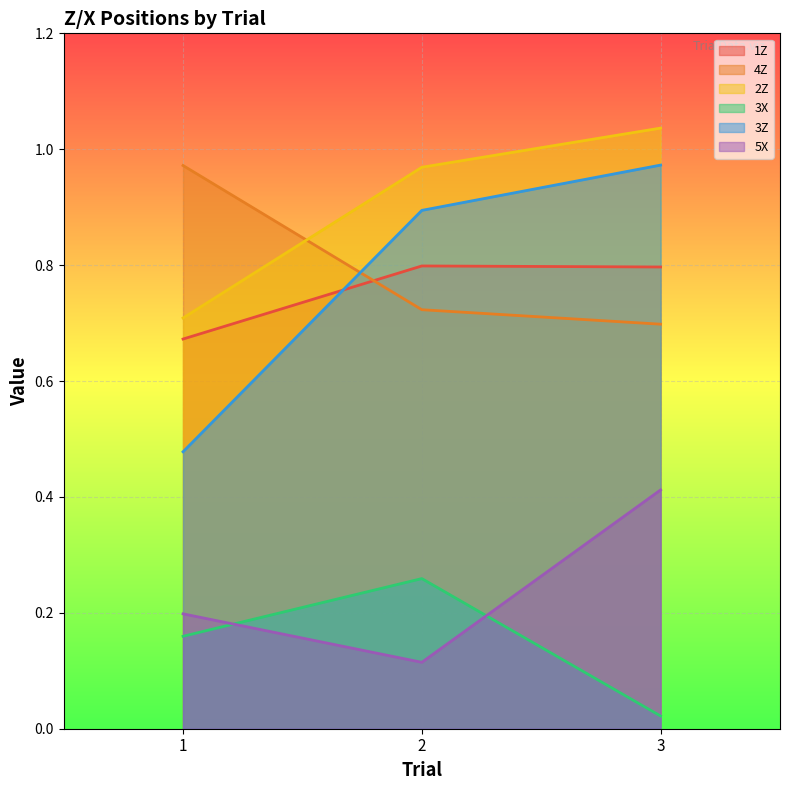

Rank the series at 2 from lowest to highest value.

5X, 3X, 4Z, 1Z, 3Z, 2Z